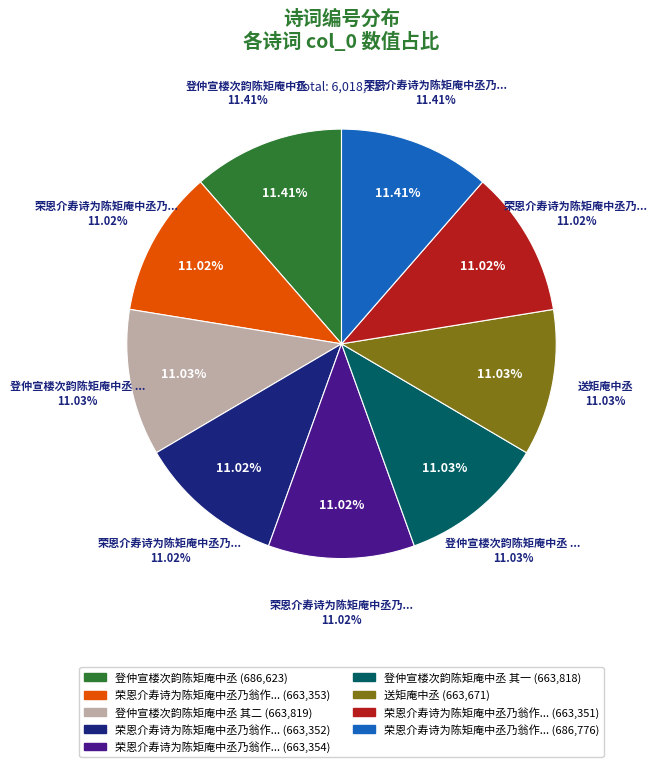

To the nearest percent, what is the combined percentage of 荣恩介寿诗为陈矩庵中丞乃翁作四首 其二 and 登仲宣楼次韵陈矩庵中丞 其二?

22%